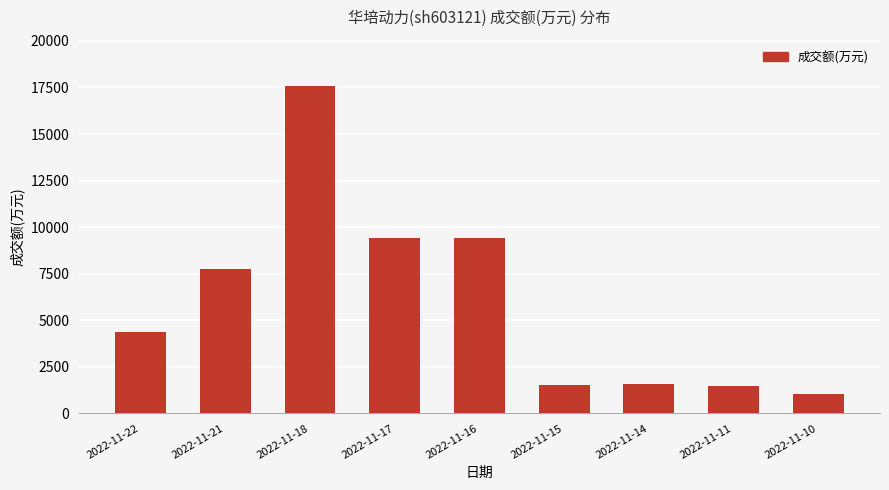

What is the value of the 7th bar from the left?

1555